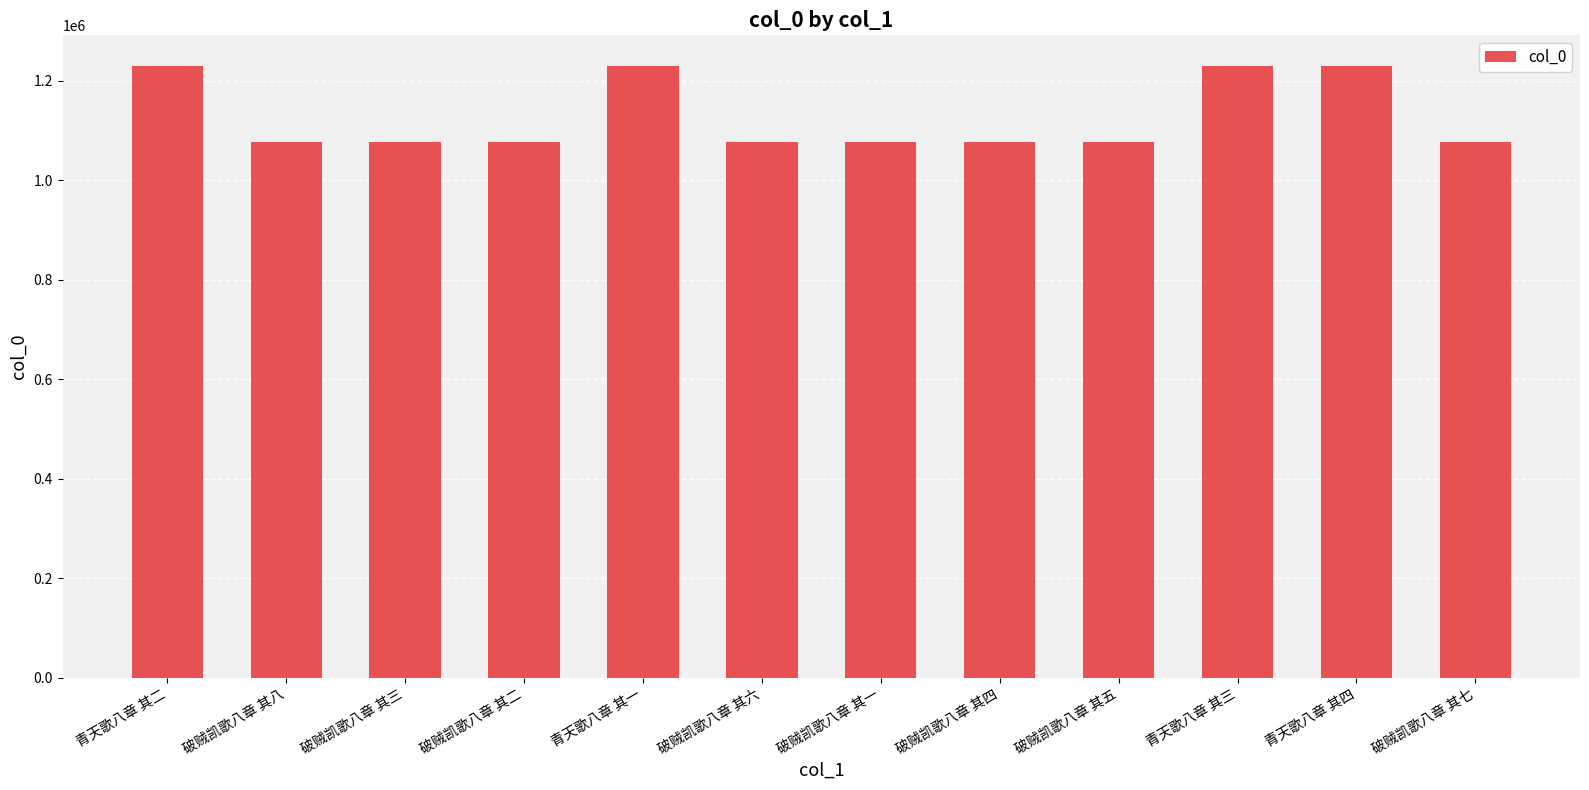

What is the greatest value displayed?

1229399